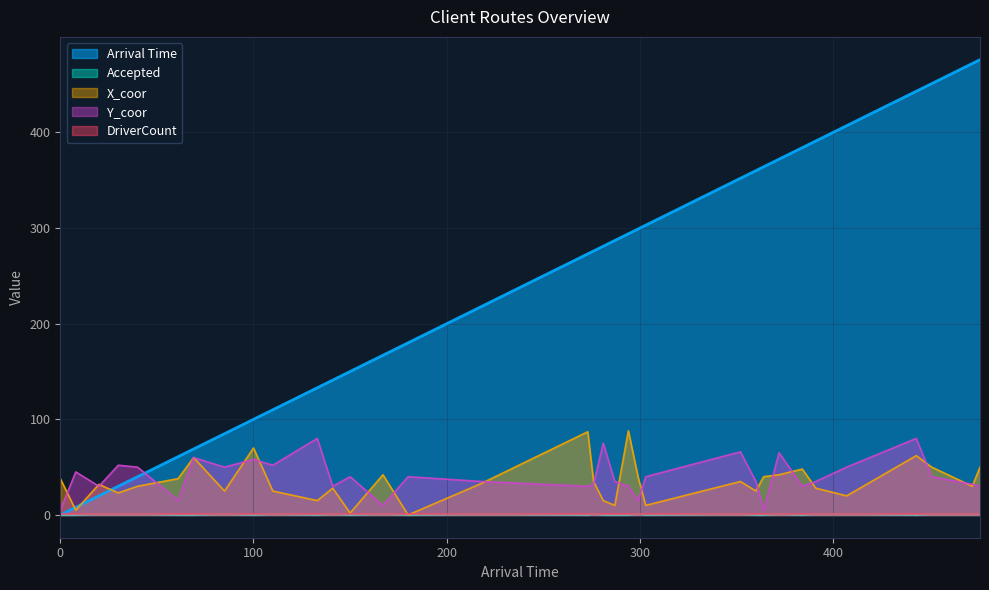

The value of Arrival Time at 299 is 451. True or false?

False